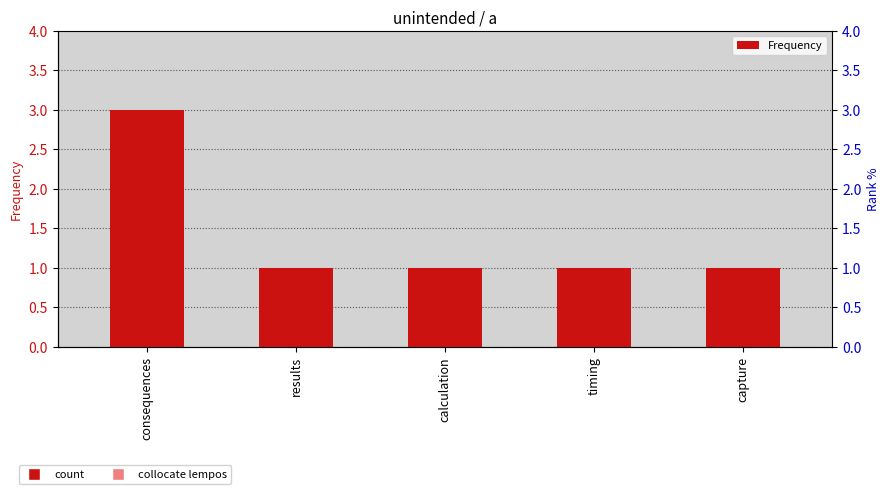

What is the sum of the values at consequences and timing?

4